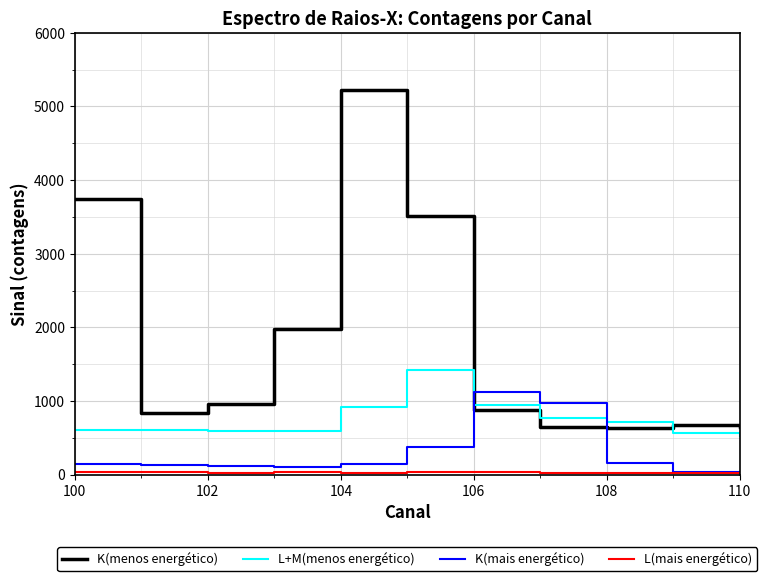

How many categories are shown in the chart?

11